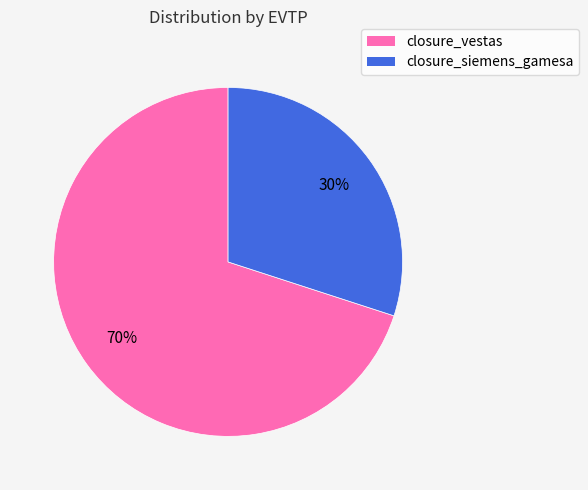

Do closure_siemens_gamesa and closure_vestas together represent more than half of the pie?

Yes